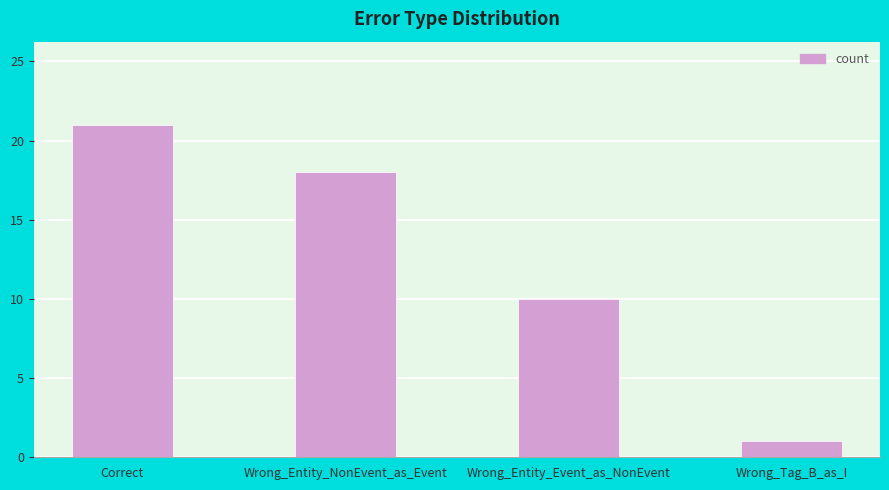

Between Wrong_Entity_NonEvent_as_Event and Correct, which is larger?

Correct